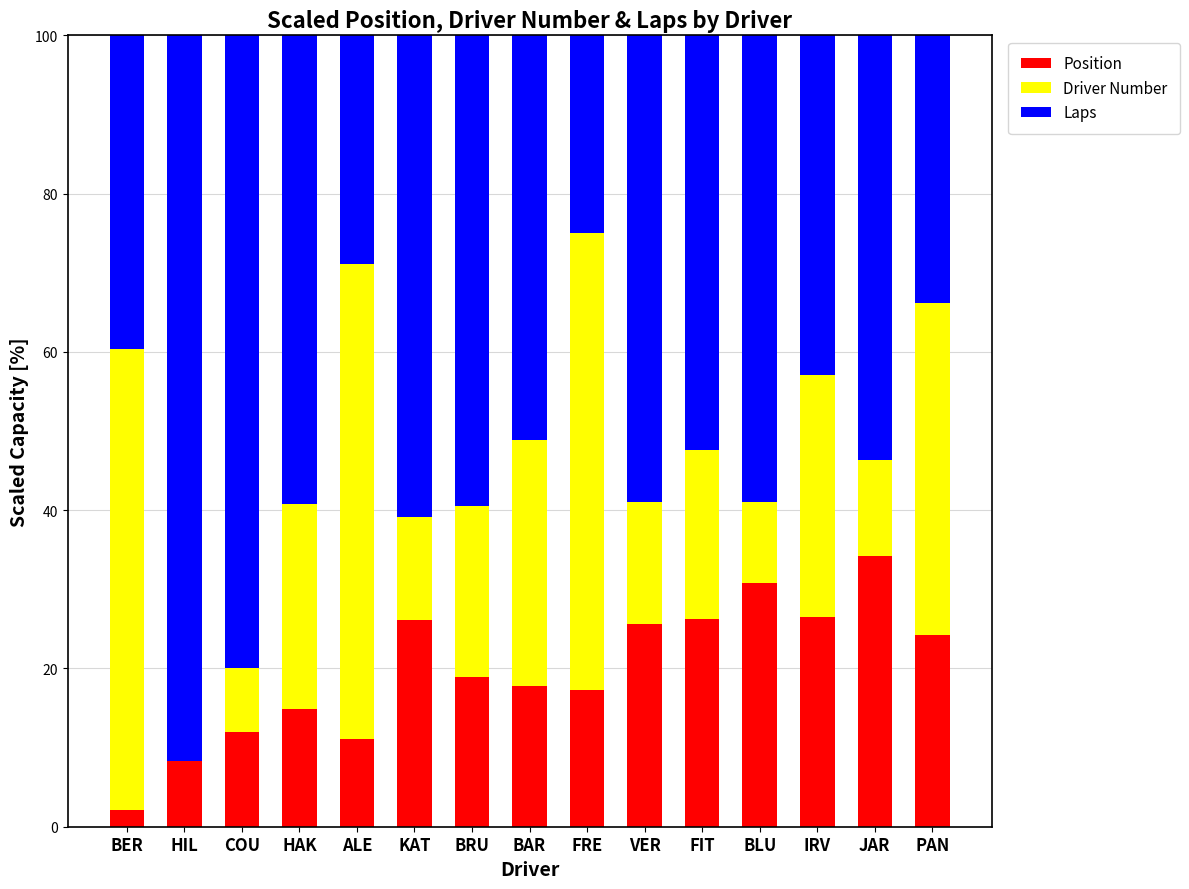

What is the total value across all series at JAR?

100.0